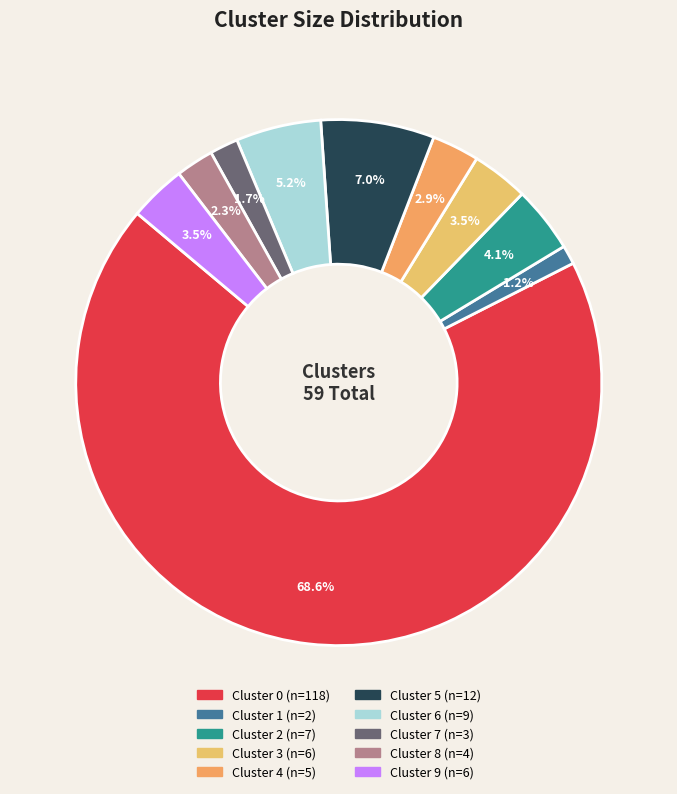

To the nearest percent, what is the difference between the largest and smallest slice percentages?

67%